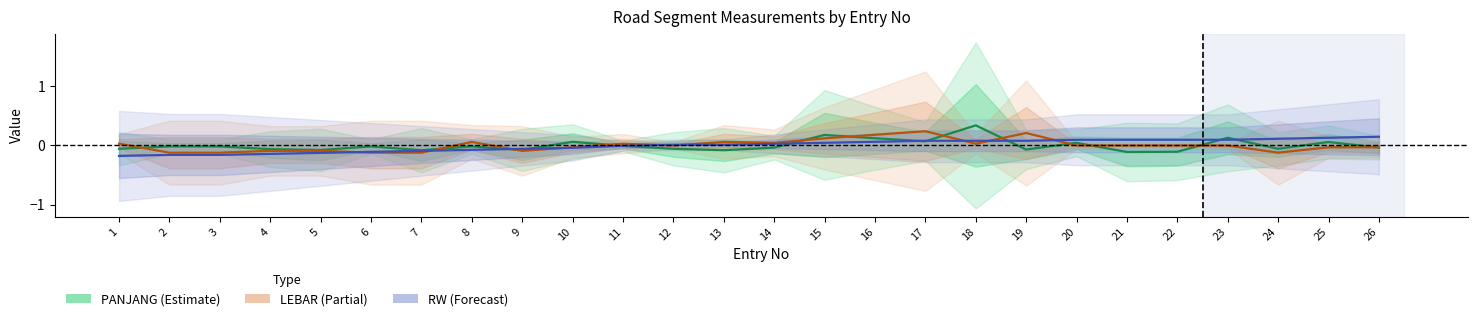

Is it true that PANJANG (Estimate) equals 0.1 at 10?

True